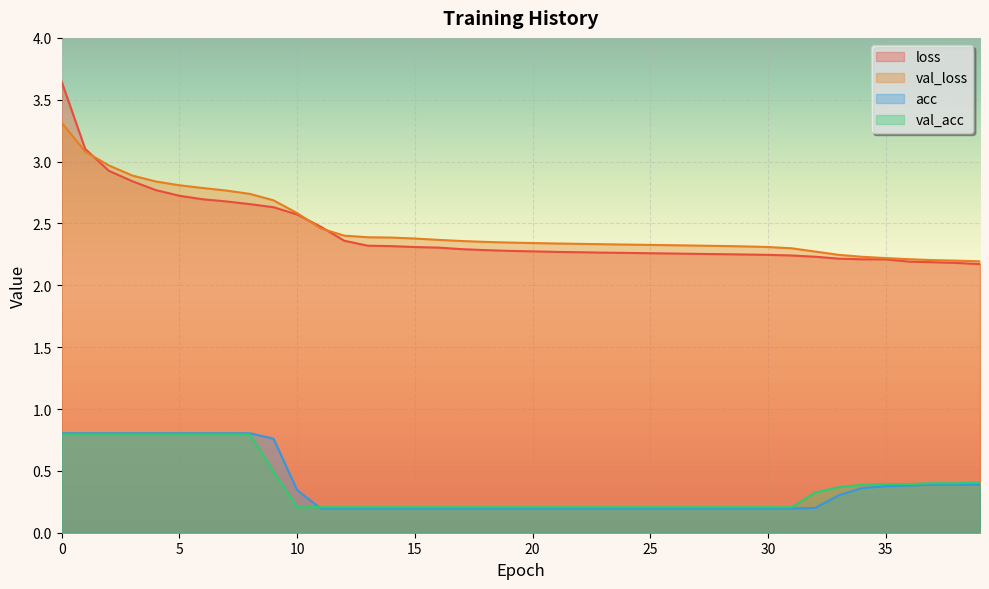

What are all the series names shown in the legend?

loss, val_loss, acc, val_acc